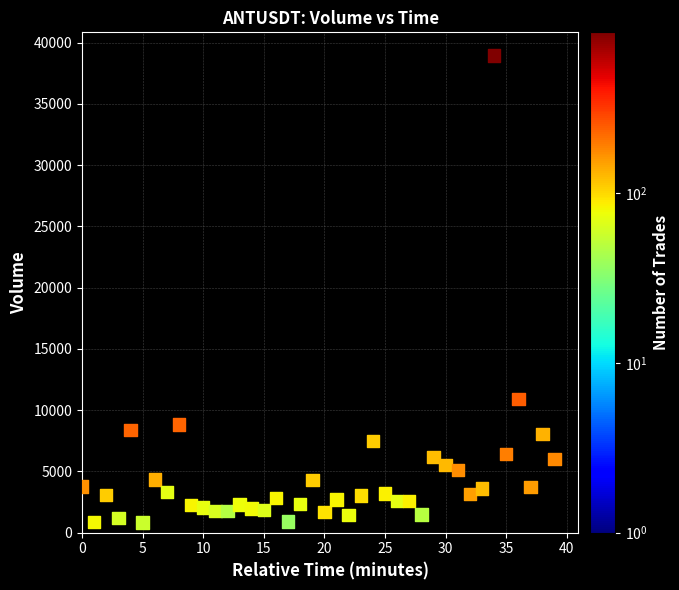

What Y value in the scatter plot is closest to 19873?

10917.1